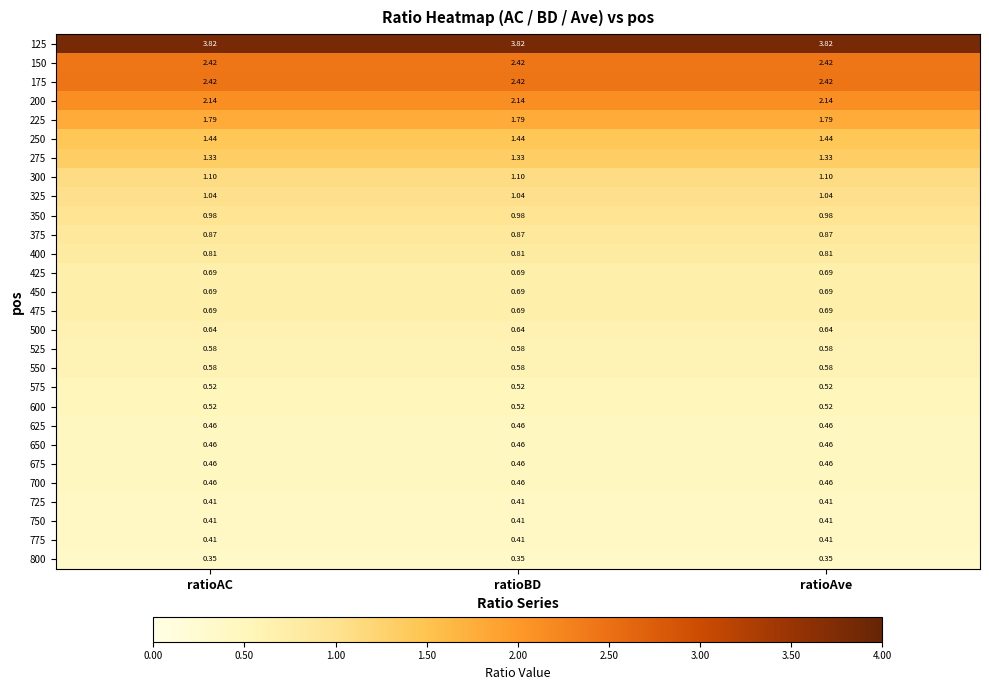

What is the total value across all series at ratioAC?

28.5